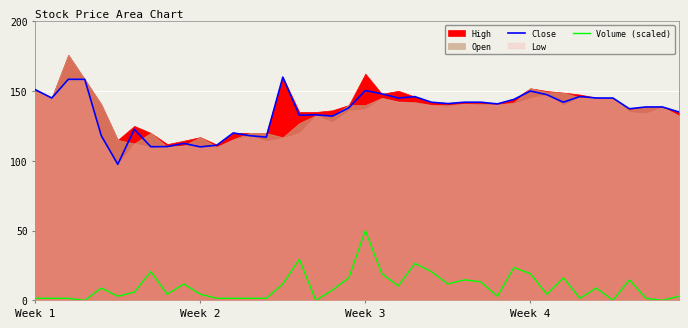

What is the average value of the Close series?

135.5